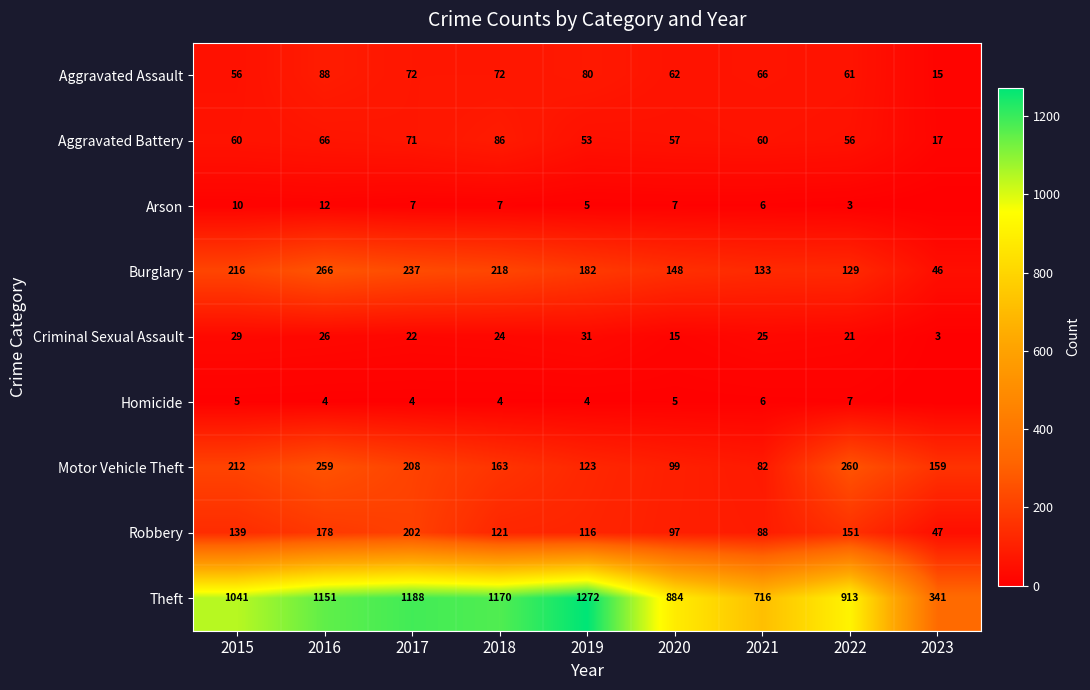

At which label does Robbery reach its peak?

2017